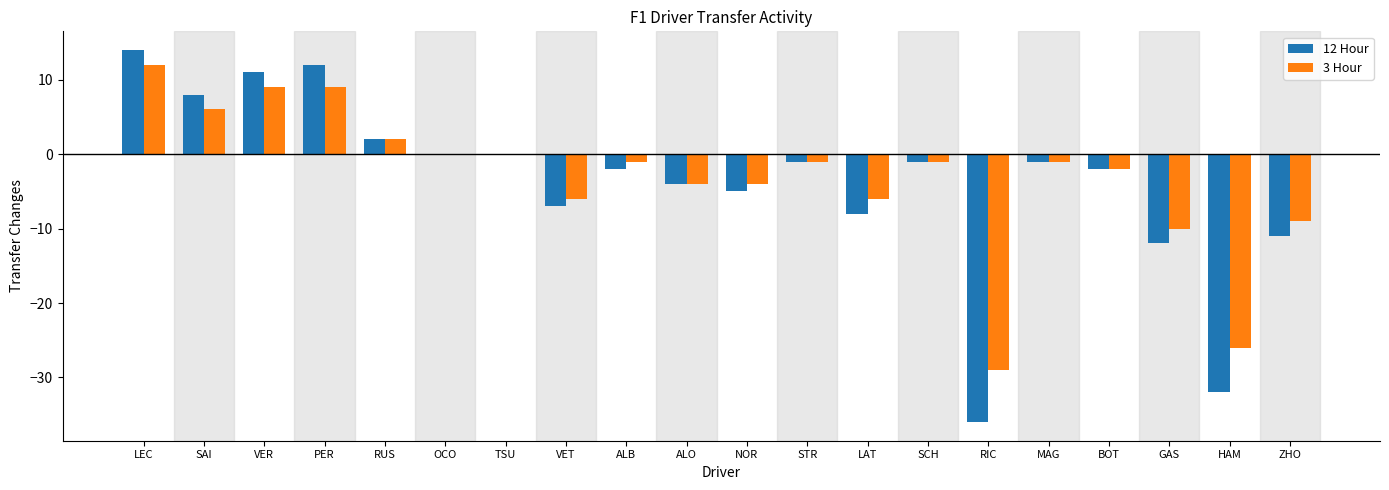

Are the bars grouped side by side (vs. stacked)?

Yes